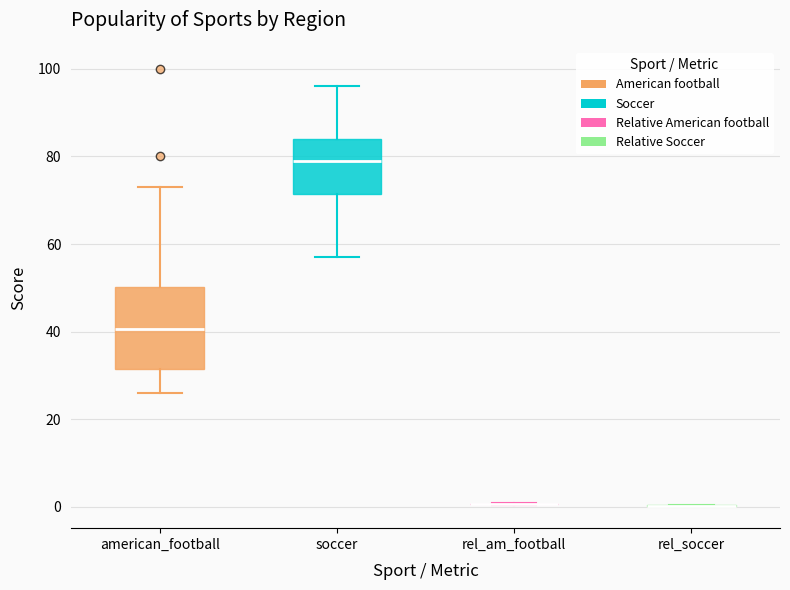

Comparing the boxes themselves (not the whiskers), which one is the tallest?

american_football